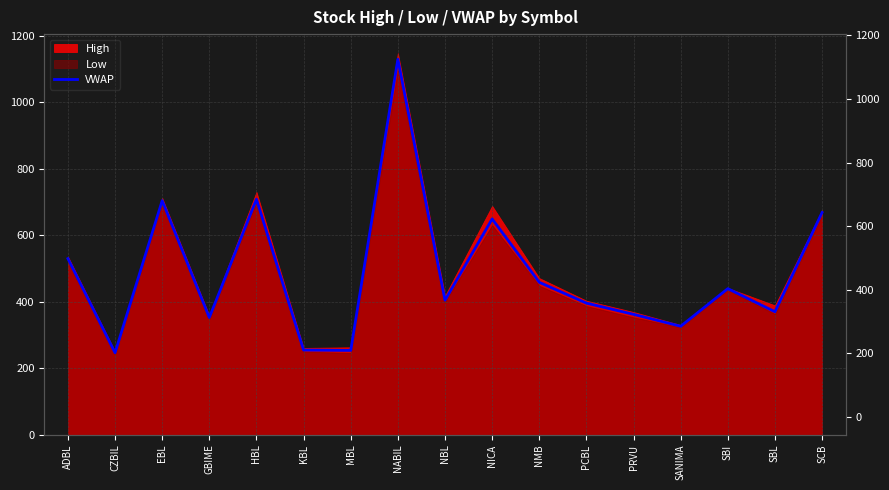

How many categories are shown in the chart?

17